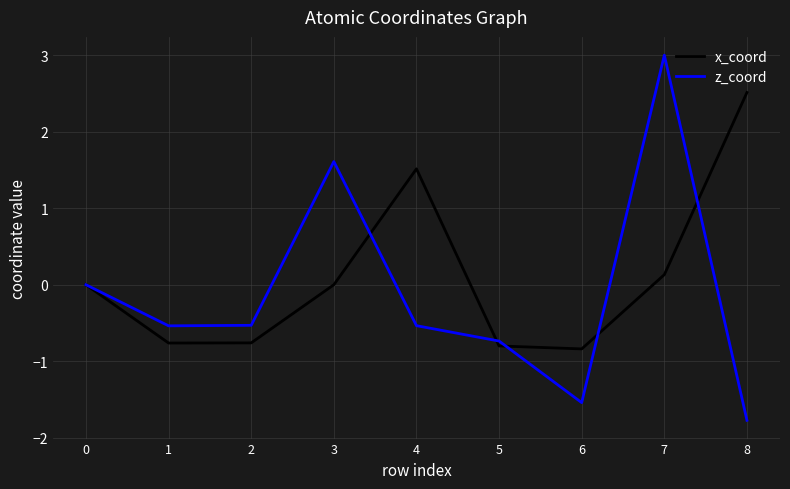

List the series in order of their overall mean, highest first.

x_coord, z_coord